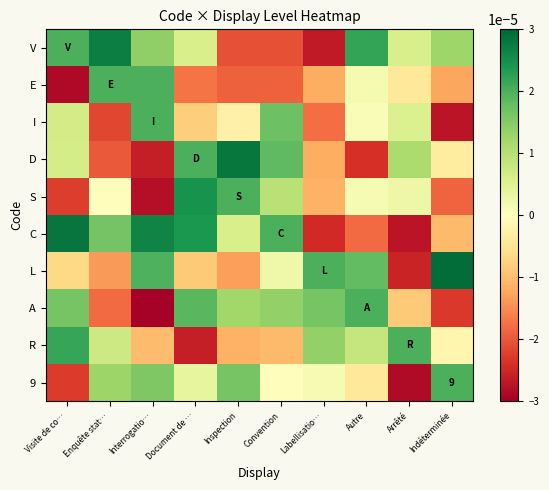

True or false: R has a value of -0.0 at Indéterminée.

True